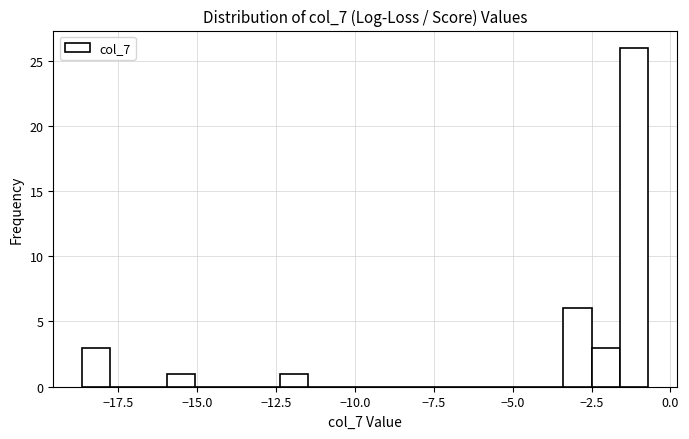

Around what value on the x-axis is the tallest bar? Give the approximate position of its centre, as read against the axis.

-1.0